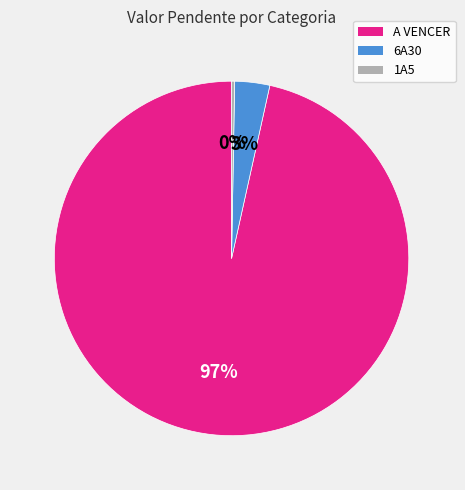

Is there a majority slice in this chart?

Yes